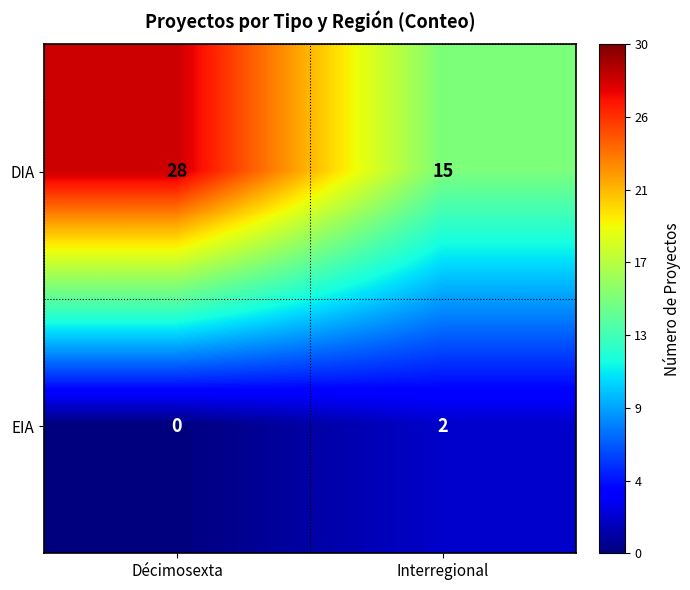

The value of DIA at Décimosexta is 28. True or false?

True